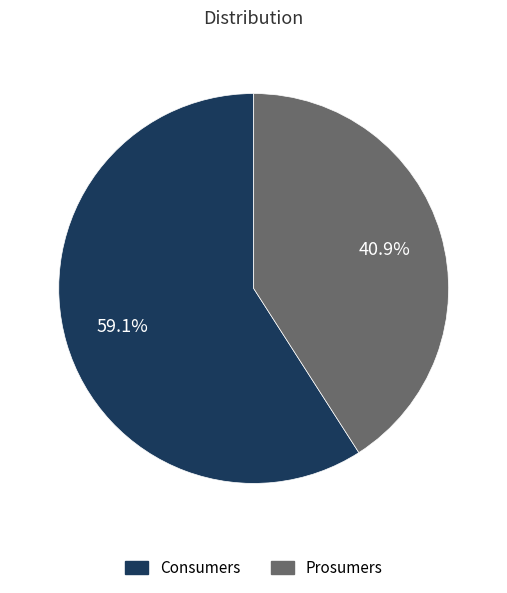

Which slice is the largest?

Consumers